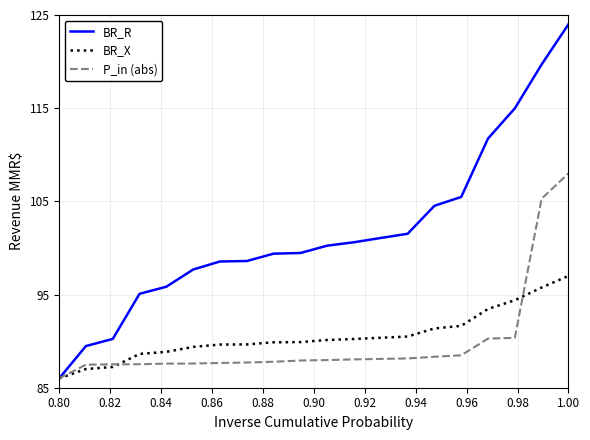

After their last crossing, which series has the higher values: BR_X or P_in (abs)?

P_in (abs)